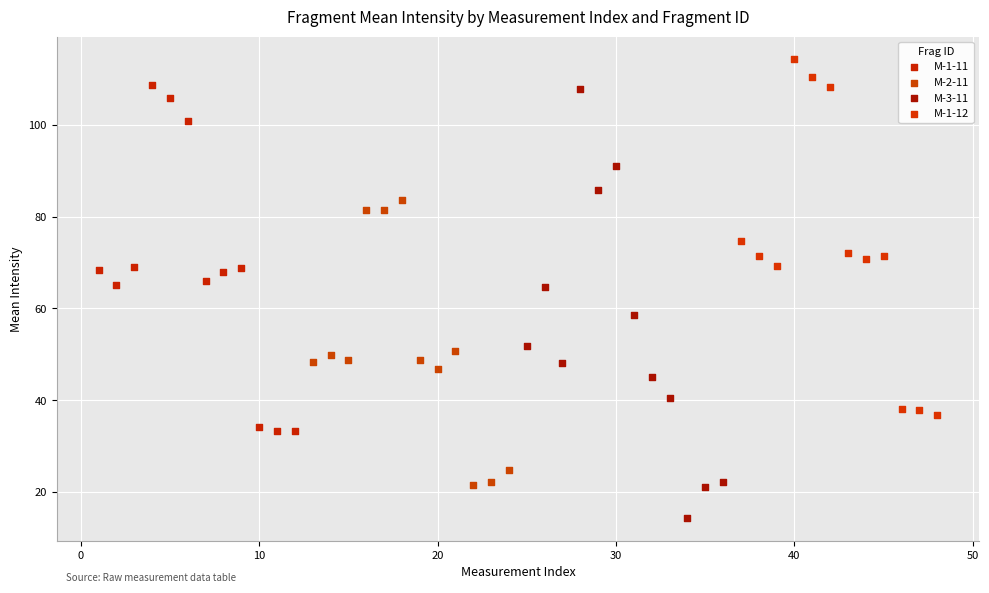

What are all the series names shown in the legend?

M-1-11, M-2-11, M-3-11, M-1-12